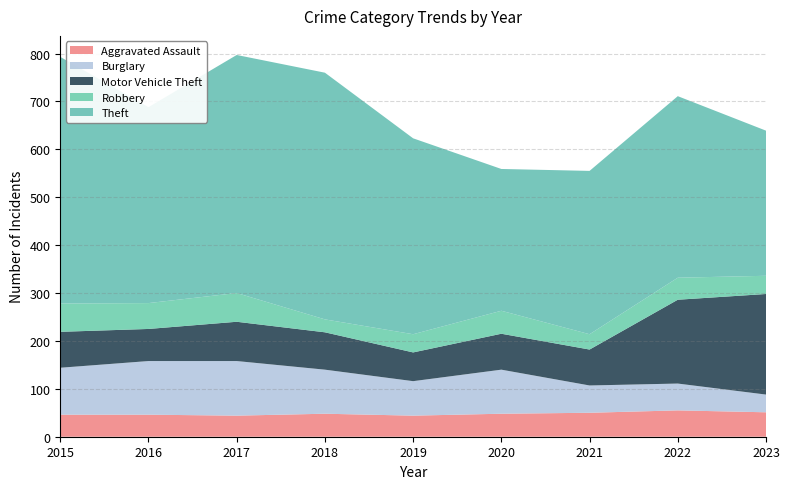

Reading right to left, transcribe all the data shown in this chart.

Aggravated Assault: 2023=51	2022=55	2021=50	2020=48	2019=44	2018=48	2017=44	2016=46	2015=46
Burglary: 2023=37	2022=56	2021=57	2020=92	2019=72	2018=92	2017=114	2016=112	2015=98
Motor Vehicle Theft: 2023=210	2022=175	2021=75	2020=75	2019=60	2018=78	2017=82	2016=67	2015=75
Robbery: 2023=38	2022=46	2021=32	2020=48	2019=38	2018=27	2017=60	2016=54	2015=59
Theft: 2023=303	2022=379	2021=341	2020=296	2019=409	2018=515	2017=497	2016=409	2015=515